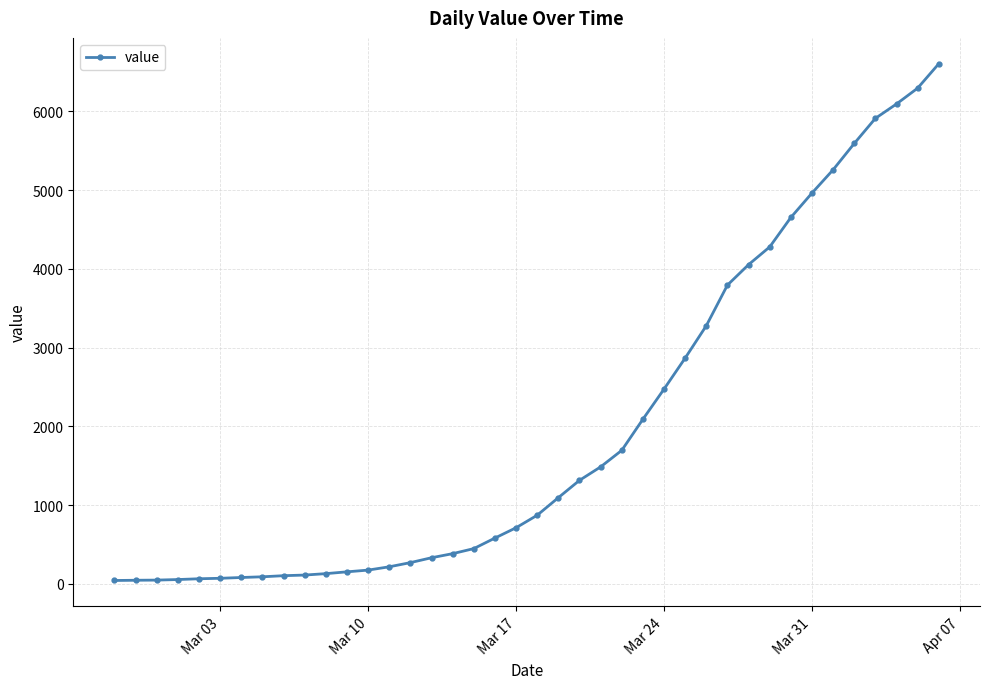

What is the difference between the maximum and minimum values?

6564